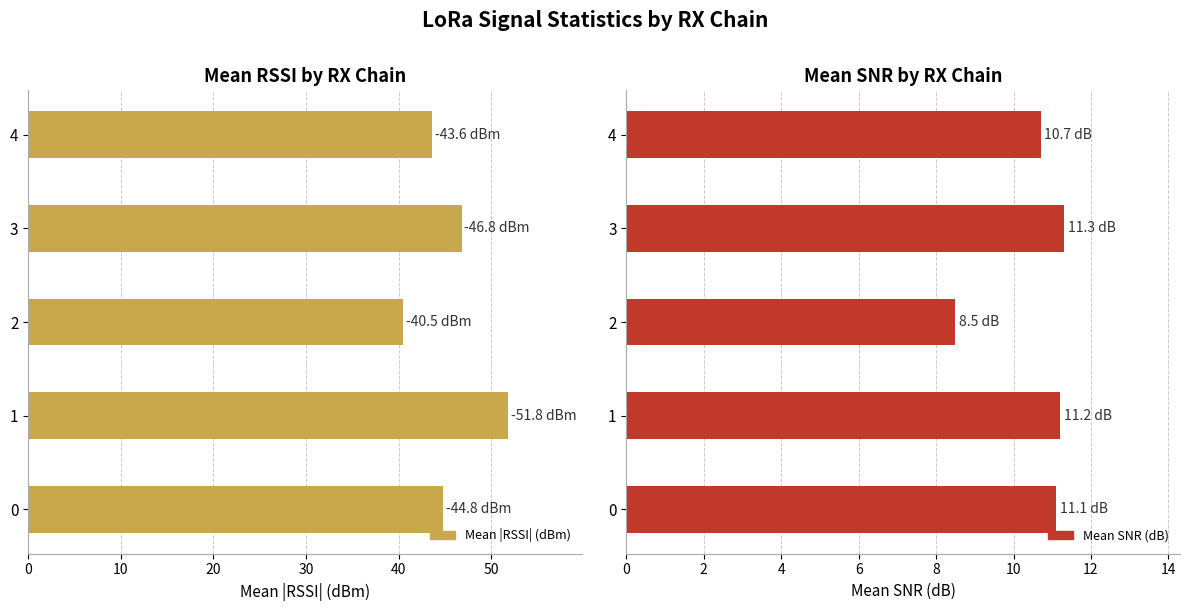

How many bars are there in each group?

2